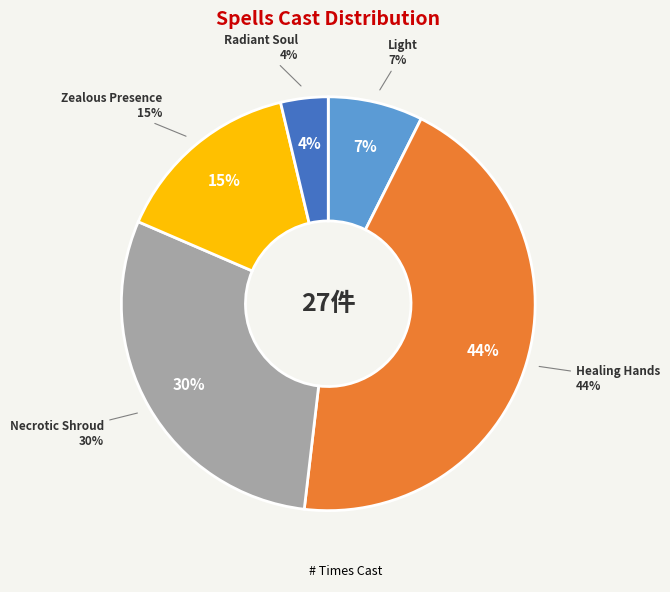

Is there a majority slice in this chart?

No